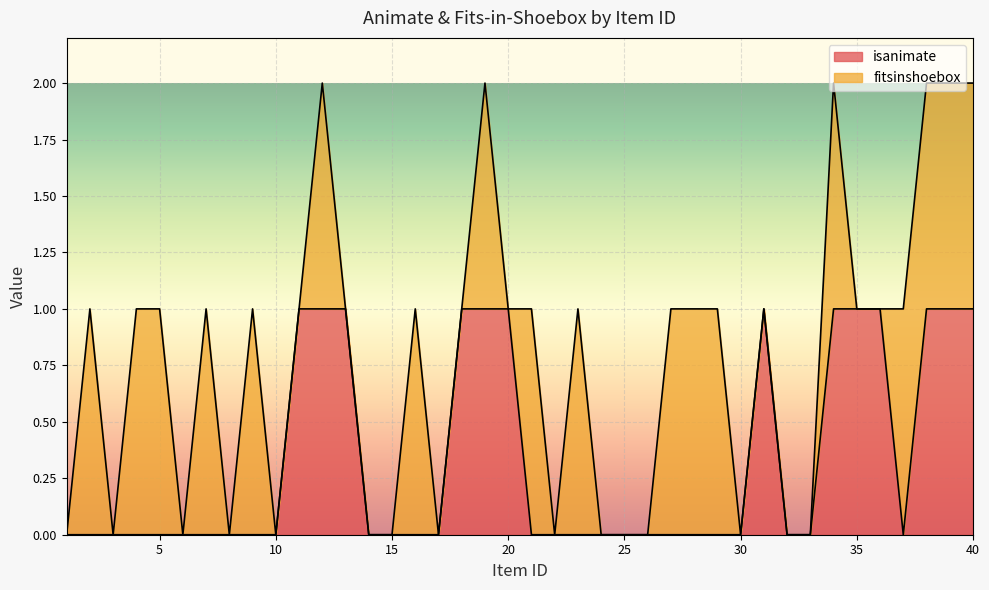

Rank the categories by value from highest to lowest.

11, 12, 13, 18, 19, 20, 31, 34, 35, 36, 38, 39, 40, 1, 2, 3, 4, 5, 6, 7, 8, 9, 10, 14, 15, 16, 17, 21, 22, 23, 24, 25, 26, 27, 28, 29, 30, 32, 33, 37